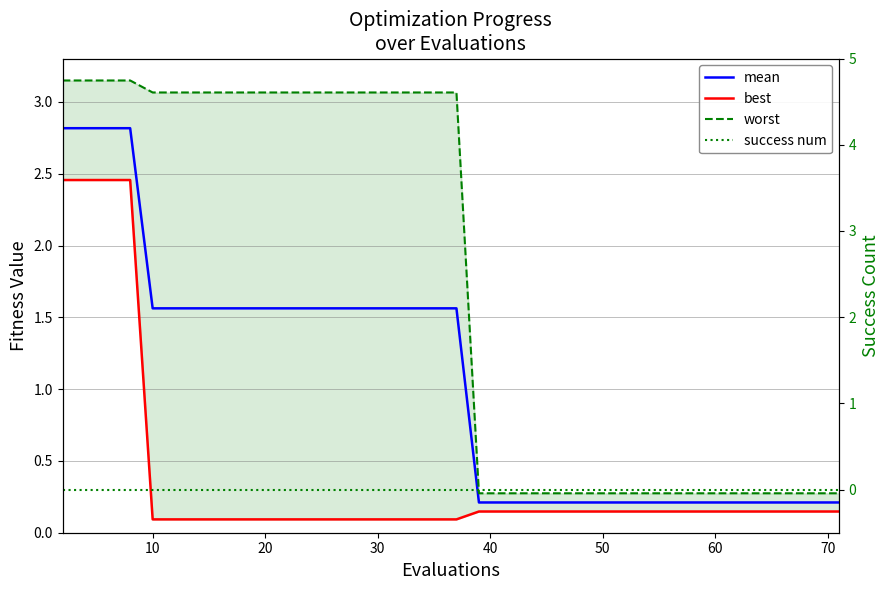

What is the value of the worst point at the 5th from the left?

3.1